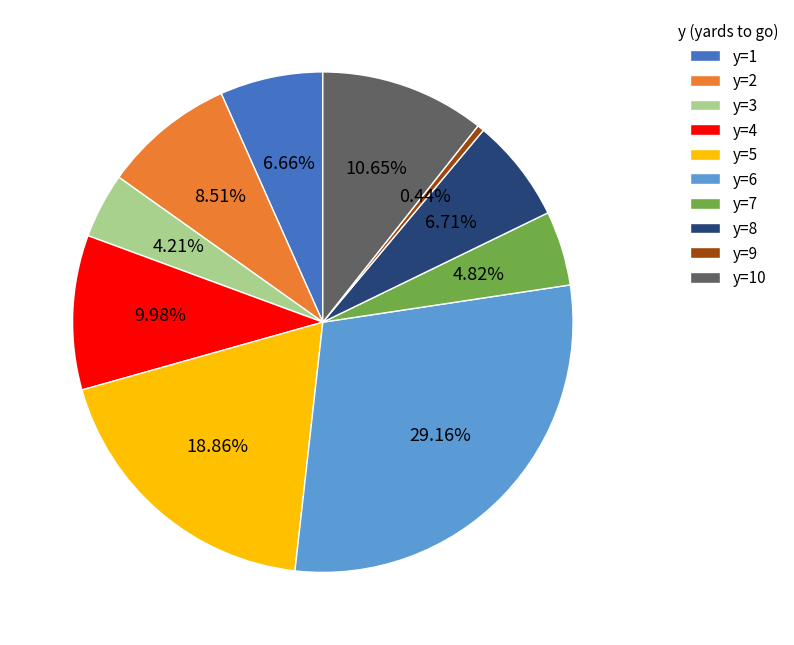

Does any single category account for the majority?

No